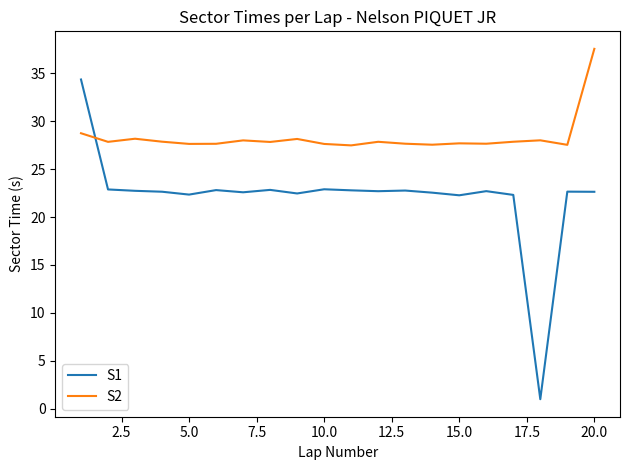

How many intersections are there between S2 and S1?

1